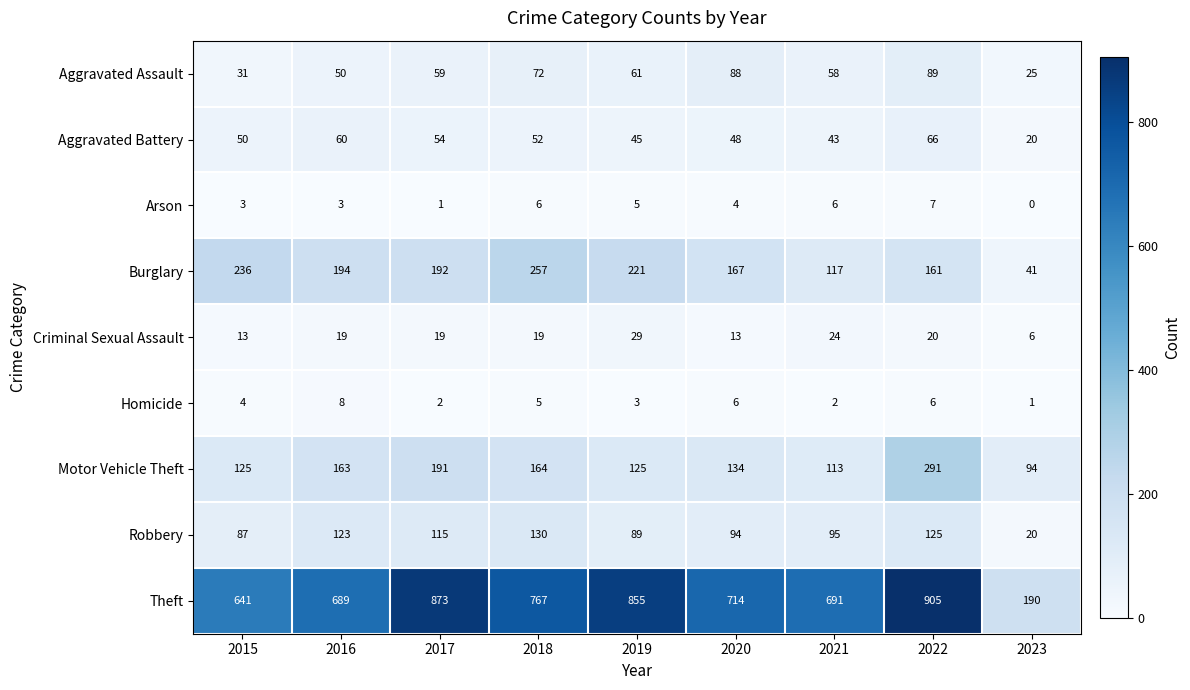

What is the difference between the highest and lowest values at 2016?

686